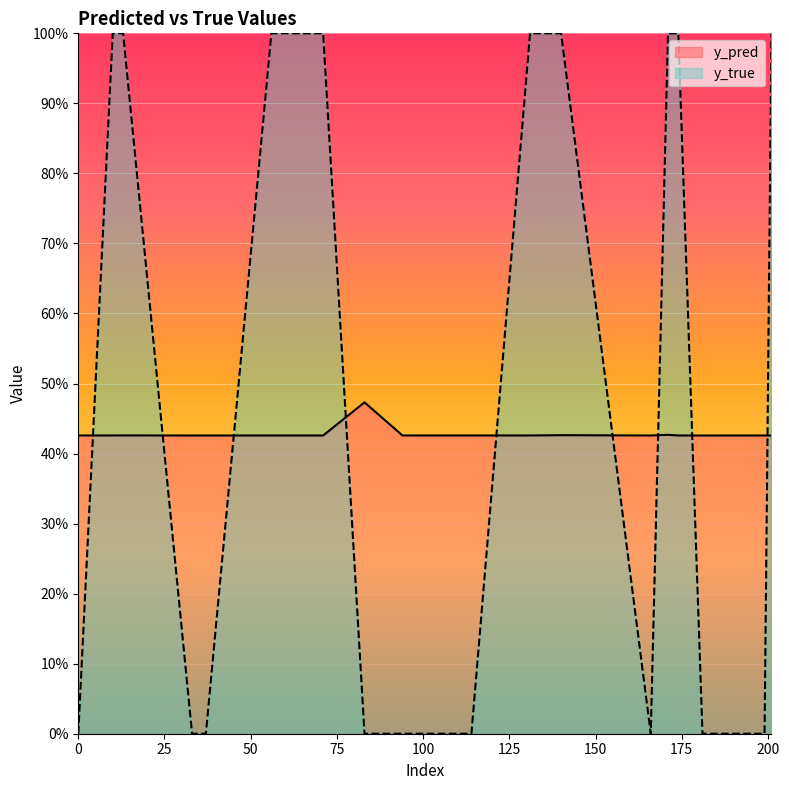

How many data points does each series have?

20